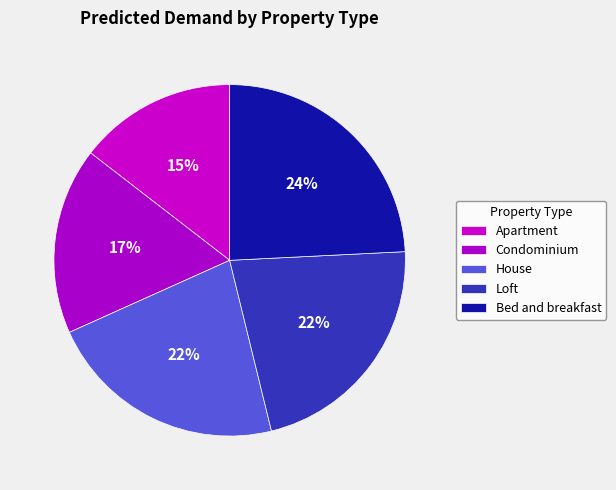

Count the number of slices in the pie.

5